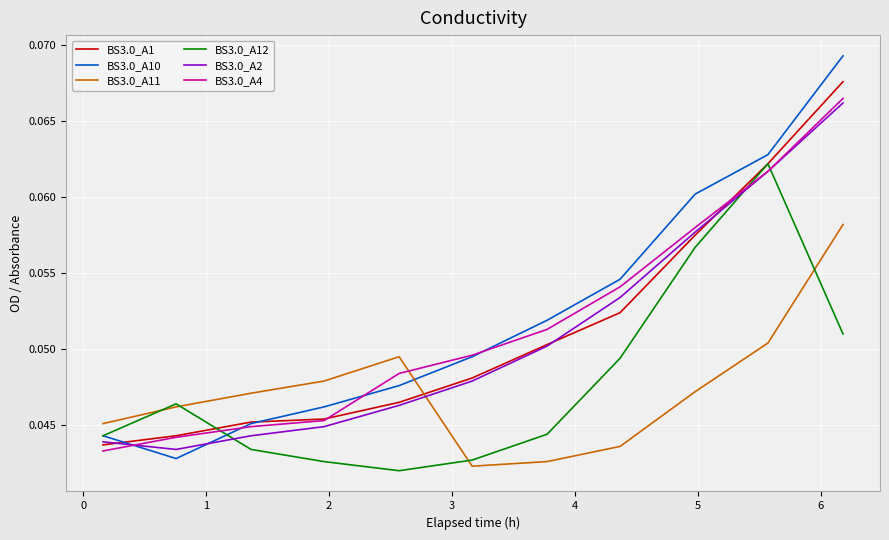

True or false: BS3.0_A10 and BS3.0_A11 cross at least once.

True